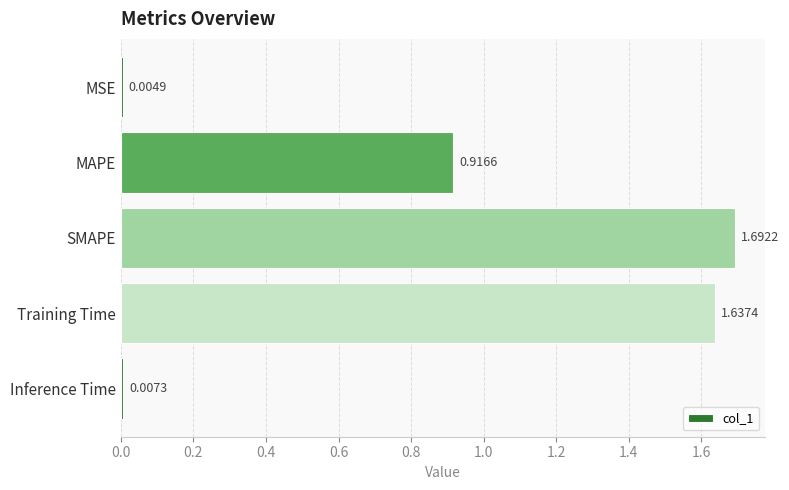

Which label corresponds to the largest value in the chart?

SMAPE